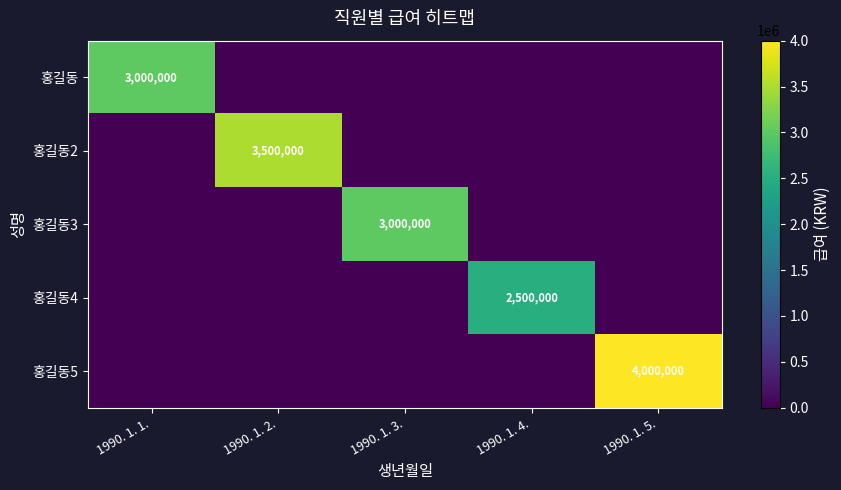

The 홍길동 series shows 5093978 at 1990. 1. 1.. True or false?

False